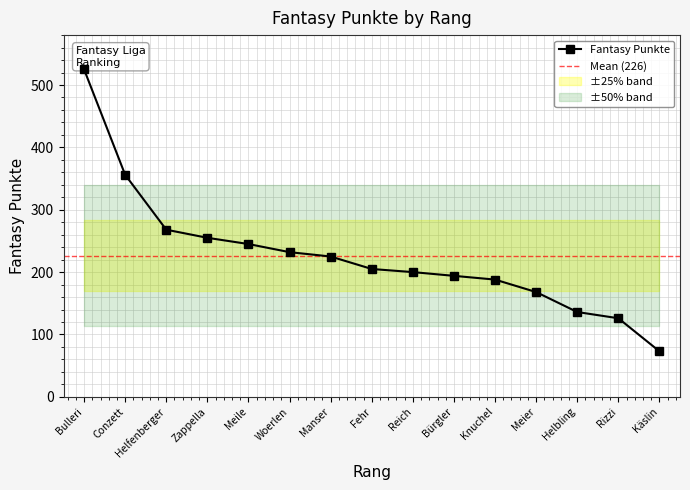

List the labels in order of value, smallest first.

Käslin, Rizzi, Helbling, Meier, Knuchel, Bürgler, Reich, Fehr, Manser, Woerlen, Meile, Zappella, Helfenberger, Conzett, Bulleri